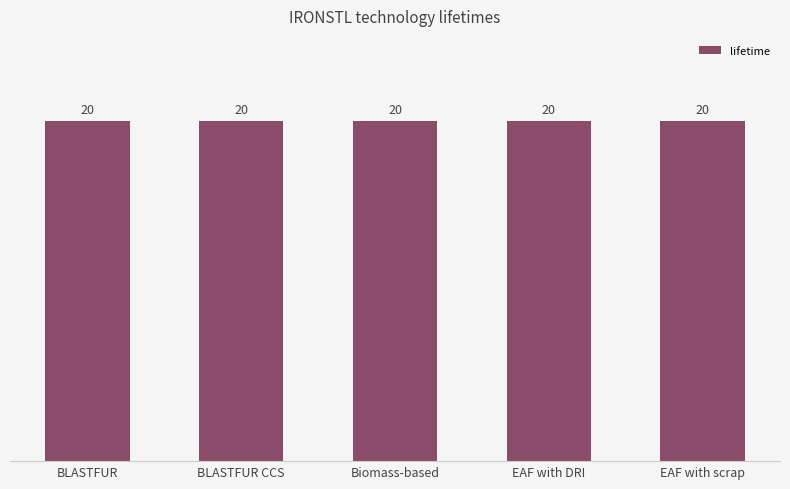

How many data points does each series have?

5